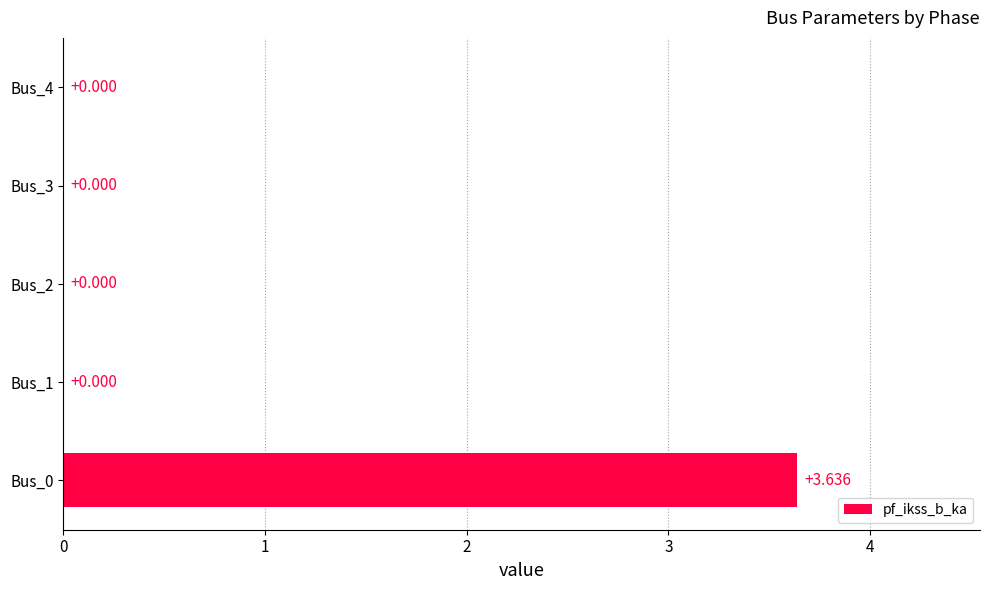

How many values are above zero?

1